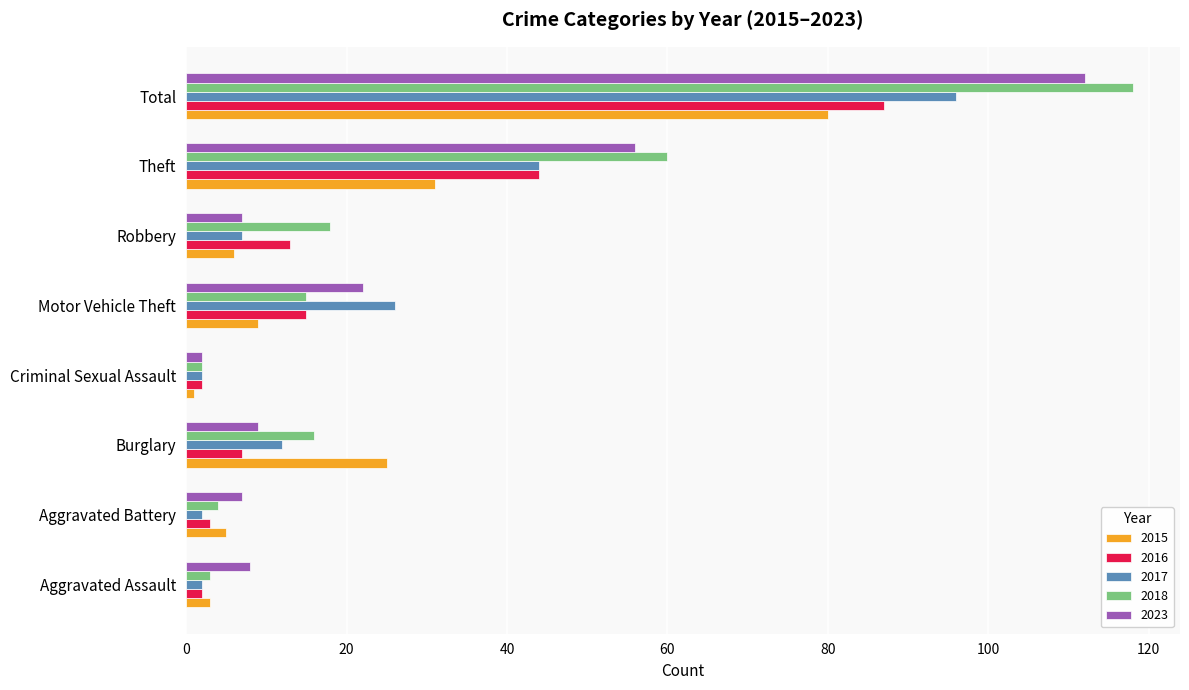

At which label is 2015 closest to 40?

Theft